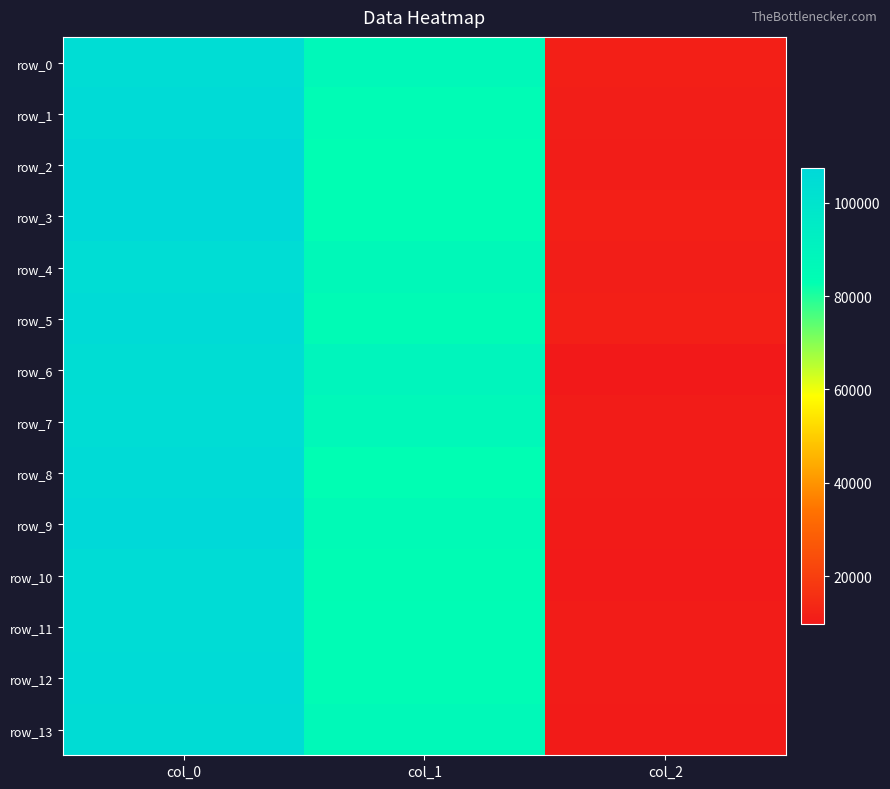

What is the minimum value shown in the chart?

9667.8